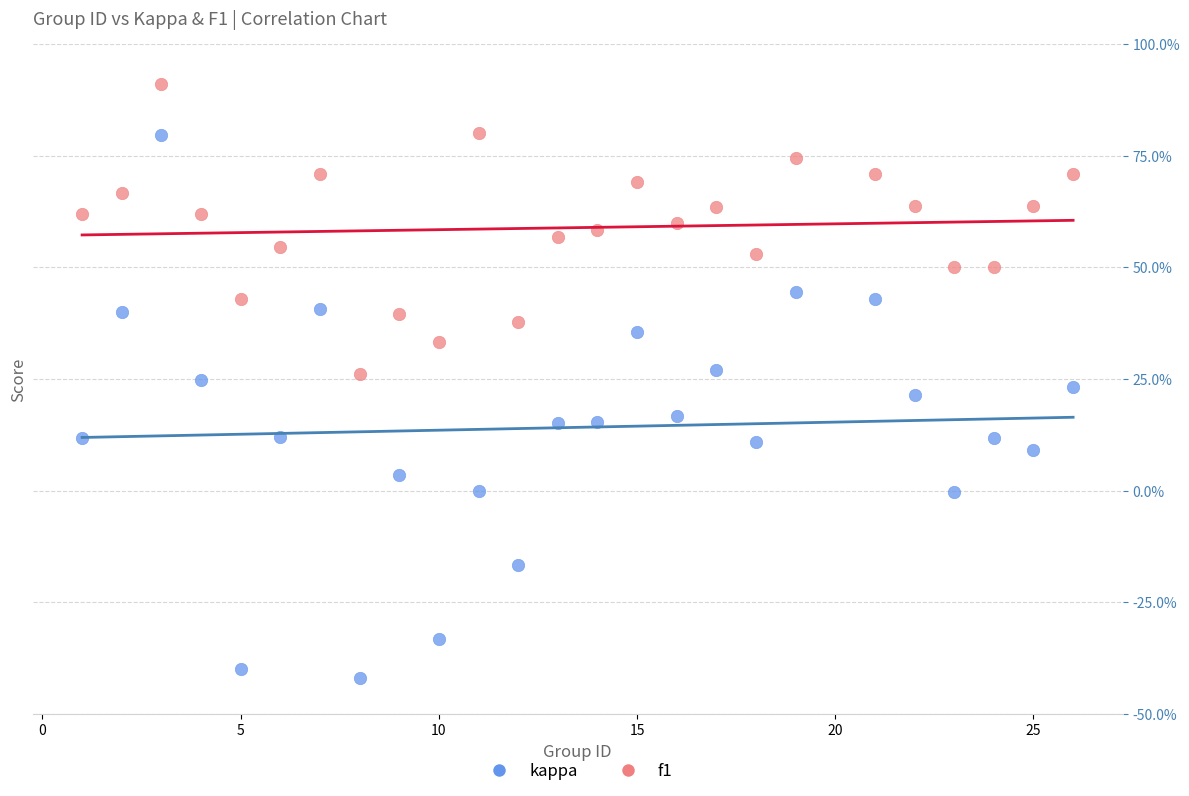

What are all the series names shown in the legend?

kappa, f1